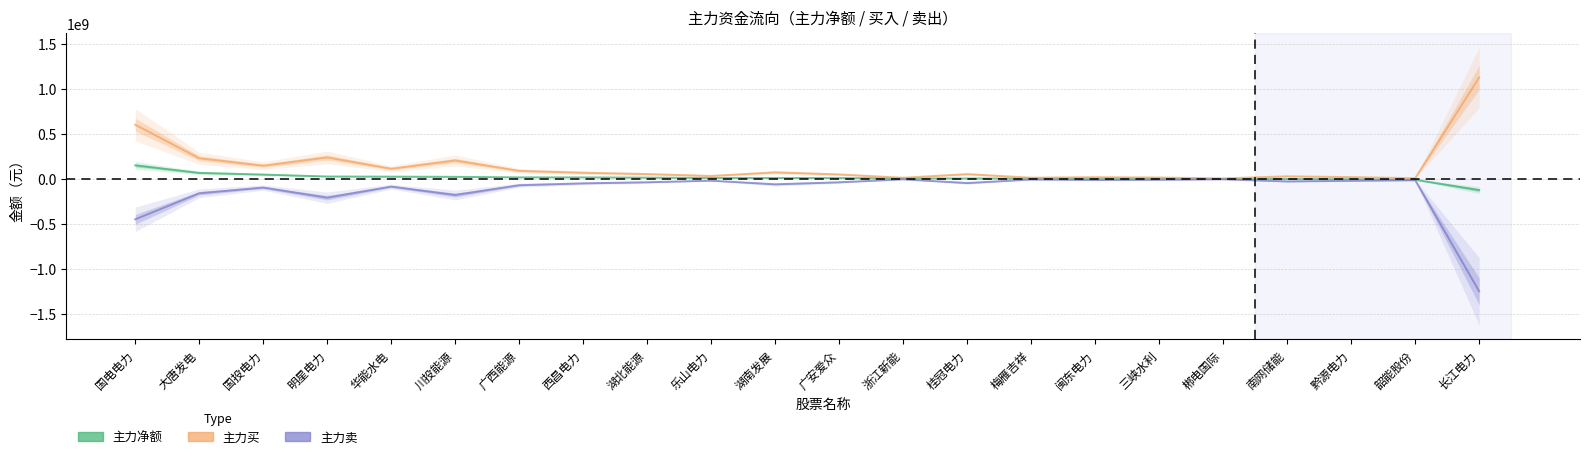

The 主力卖 series shows -17330503 at 韶能股份. True or false?

True